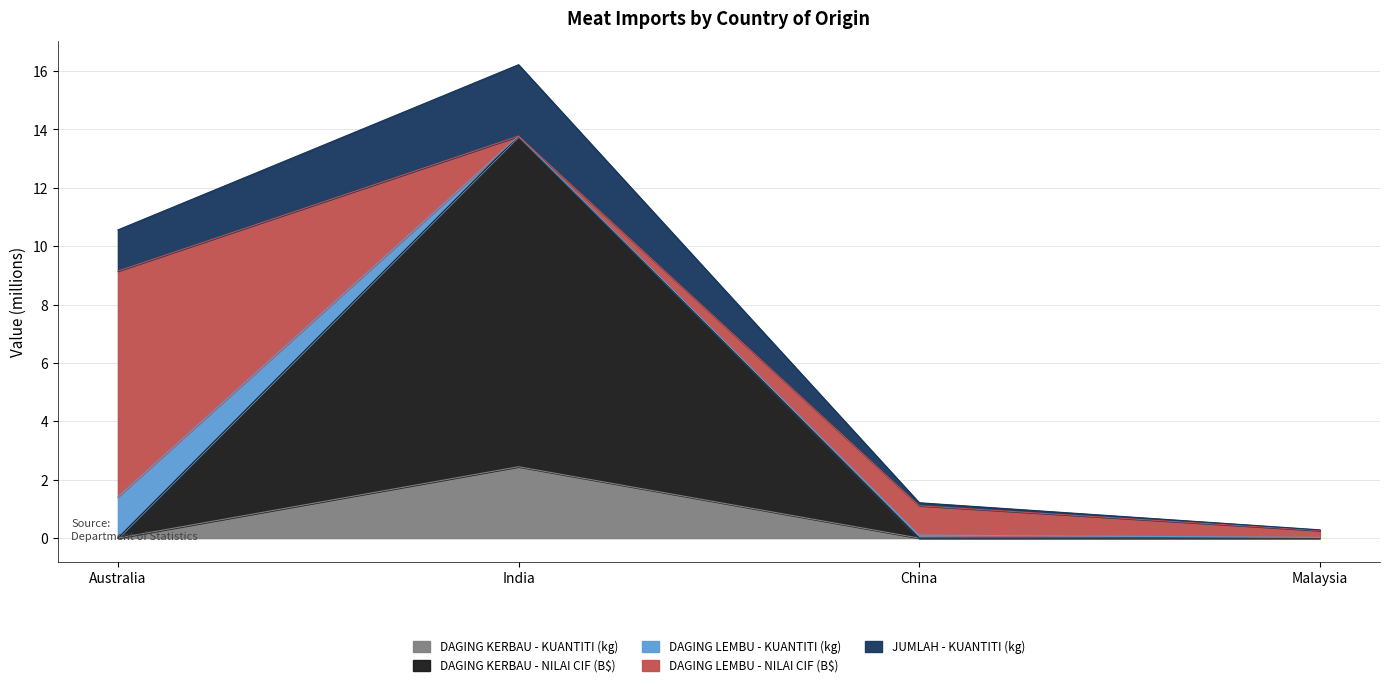

True or false: DAGING KERBAU - KUANTITI (kg) and DAGING KERBAU - NILAI CIF (B$) cross at least once.

False